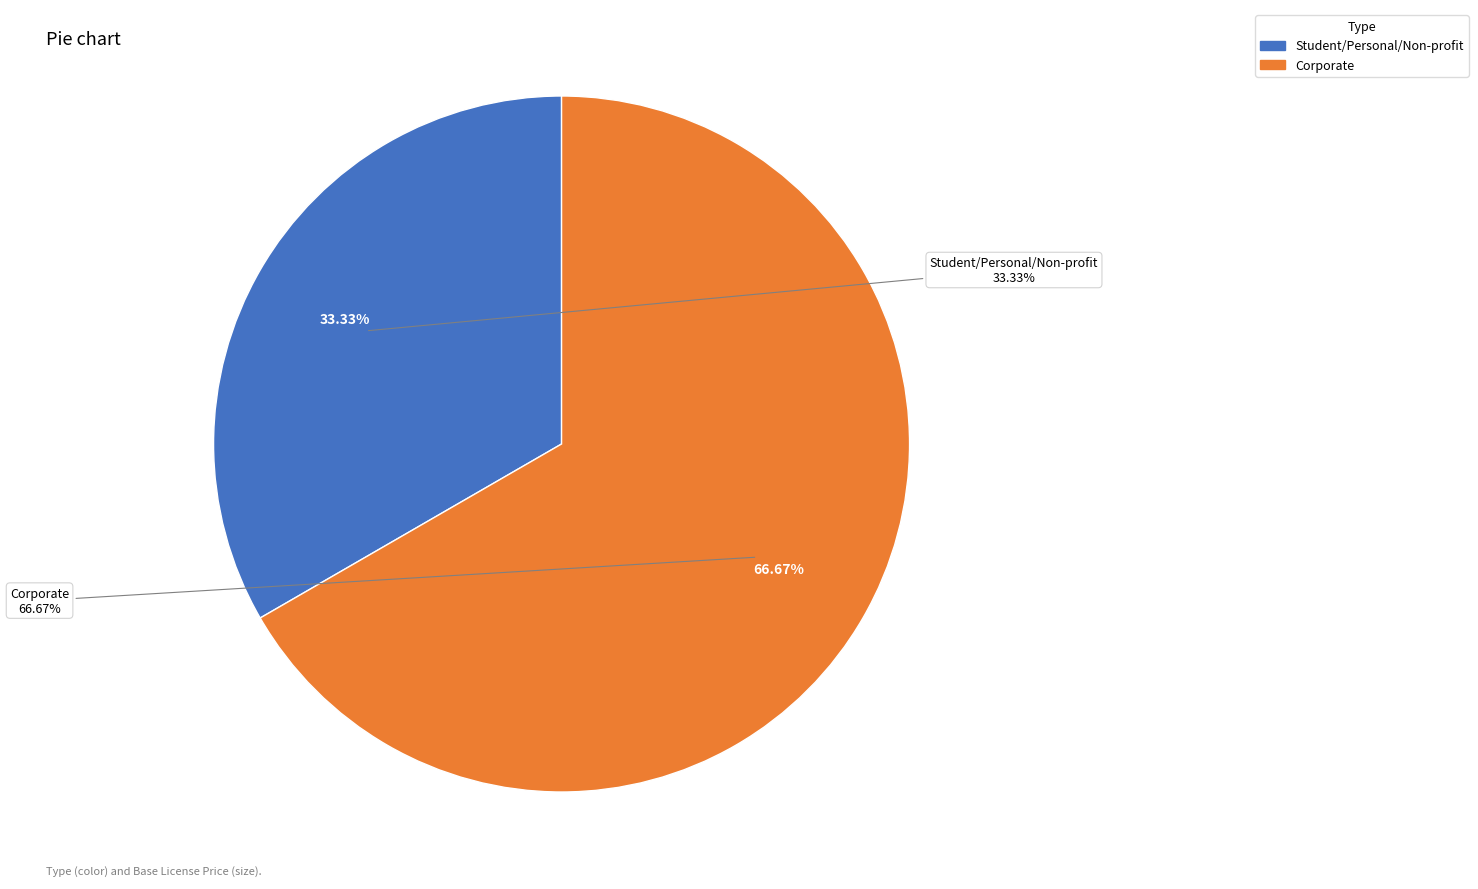

Rank the categories by value from highest to lowest.

Corporate, Student/Personal/Non-profit